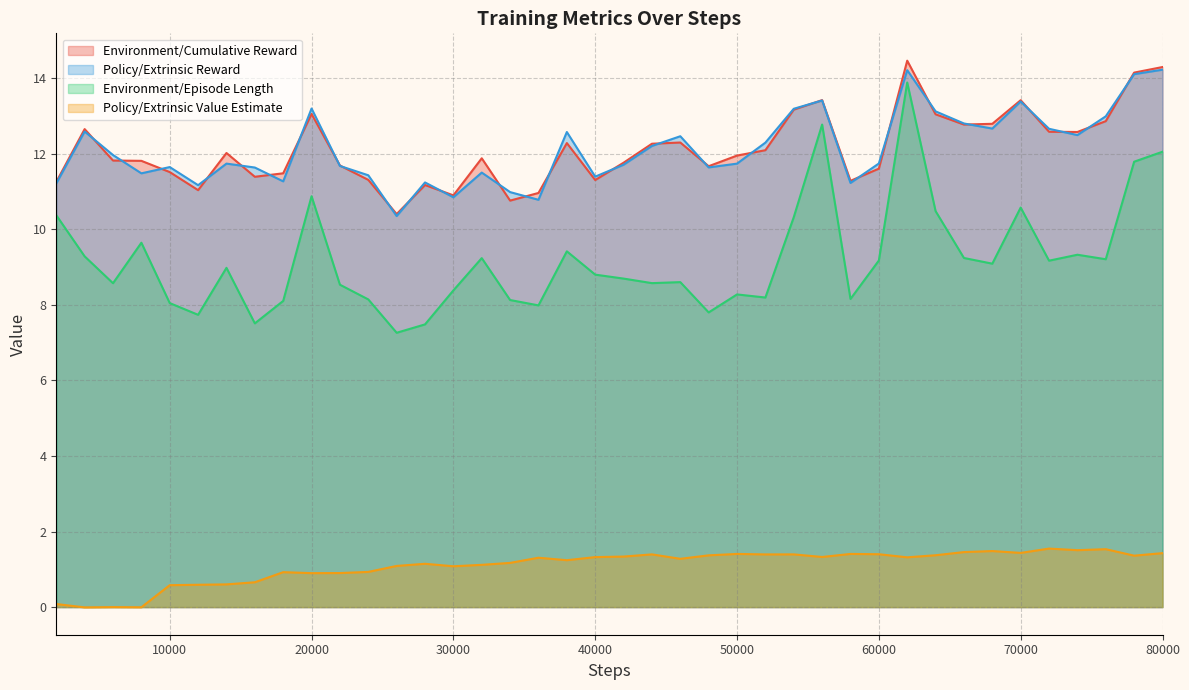

Reading left to right, extract all data points from this chart.

Environment/Cumulative Reward: 11.3	12.7	11.8	11.8	11.5	11.0	12.0	11.4	11.5	13.1	11.7	11.3	10.4	11.2	10.9	11.9	10.8	11.0	12.3	11.3	11.8	12.3	12.3	11.7	12.0	12.1	13.2	13.4	11.3	11.6	14.5	13.0	12.8	12.8	13.4	12.6	12.6	12.9	14.2	14.3
Policy/Extrinsic Reward: 11.2	12.6	12.0	11.5	11.6	11.2	11.7	11.6	11.3	13.2	11.7	11.4	10.4	11.2	10.8	11.5	11.0	10.8	12.6	11.4	11.7	12.2	12.5	11.6	11.7	12.3	13.2	13.4	11.2	11.7	14.2	13.1	12.8	12.7	13.4	12.7	12.5	13.0	14.1	14.2
Environment/Episode Length: 10.4	9.3	8.6	9.6	8.0	7.7	9.0	7.5	8.1	10.9	8.5	8.1	7.3	7.5	8.4	9.2	8.1	8.0	9.4	8.8	8.7	8.6	8.6	7.8	8.3	8.2	10.3	12.8	8.2	9.2	13.9	10.5	9.2	9.1	10.6	9.2	9.3	9.2	11.8	12.1
Policy/Extrinsic Value Estimate: 0.1	-0.0	-0.0	-0.0	0.6	0.6	0.6	0.7	0.9	0.9	0.9	0.9	1.1	1.1	1.1	1.1	1.2	1.3	1.2	1.3	1.3	1.4	1.3	1.4	1.4	1.4	1.4	1.3	1.4	1.4	1.3	1.4	1.5	1.5	1.4	1.5	1.5	1.5	1.4	1.4